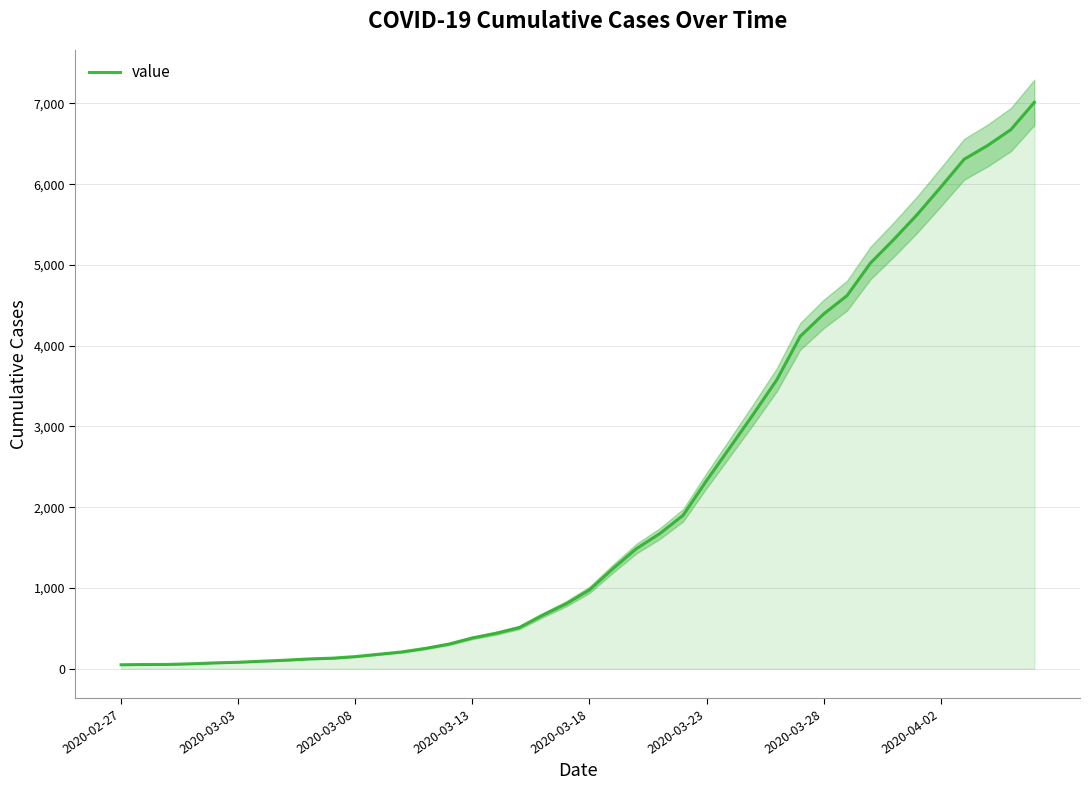

How many lines are shown in the chart?

1